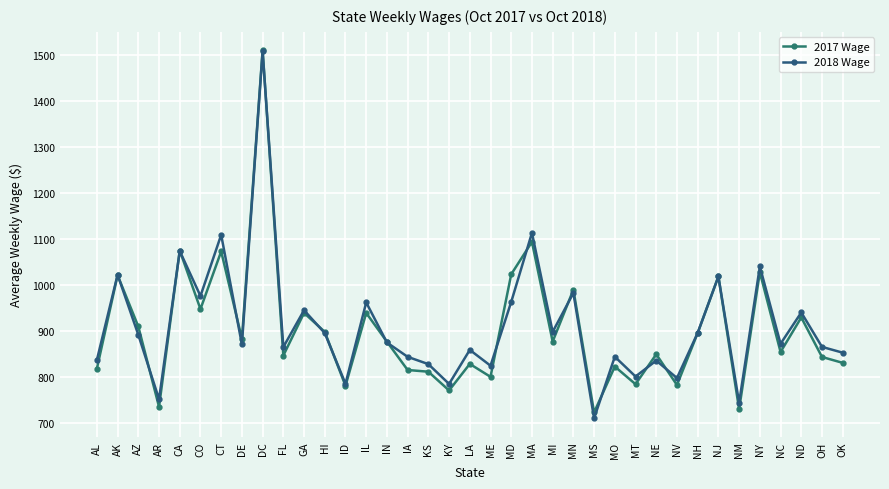

Reading right to left, extract all data points from this chart.

2017 Wage: 830.4	843.2	929.3	854.0	1027.8	729.4	1018.6	895.4	782.1	849.1	783.9	822.4	722.4	989.7	876.8	1093.9	1023.3	799.9	828.0	770.2	811.1	814.8	876.5	939.0	780.4	897.8	939.1	846.3	1511.3	882.7	1073.1	947.5	1075.1	734.5	909.6	1021.2	817.7
2018 Wage: 852.5	865.2	940.1	871.9	1040.3	743.4	1018.5	895.8	797.3	835.3	800.6	843.8	709.6	982.6	897.9	1113.5	963.1	824.2	858.6	784.5	827.6	843.5	874.7	962.0	784.8	895.2	945.0	864.8	1509.1	870.5	1109.3	976.0	1074.0	751.2	891.5	1022.4	836.6